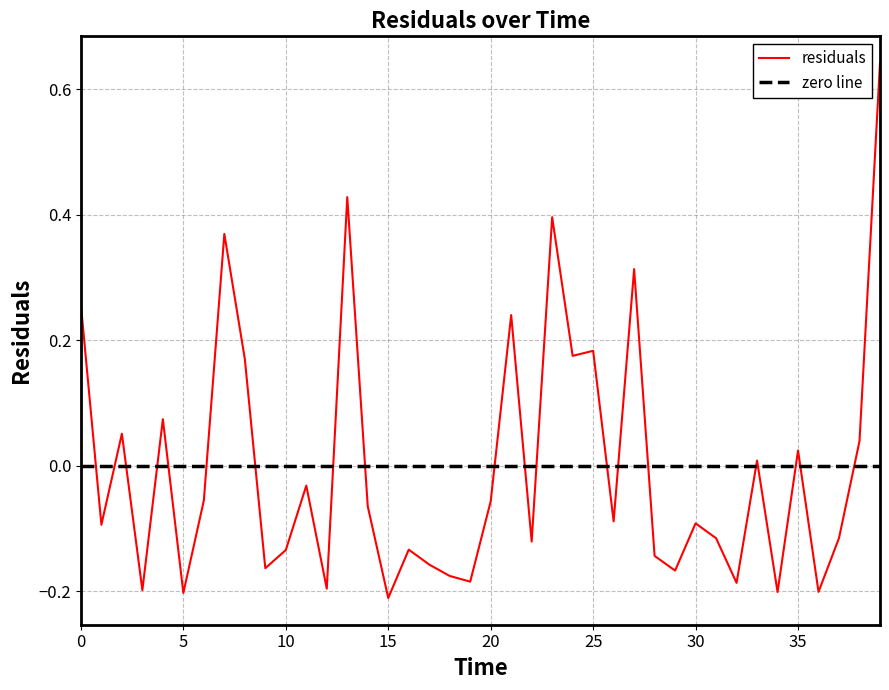

Where is the data nearest to the value 0?

33.0